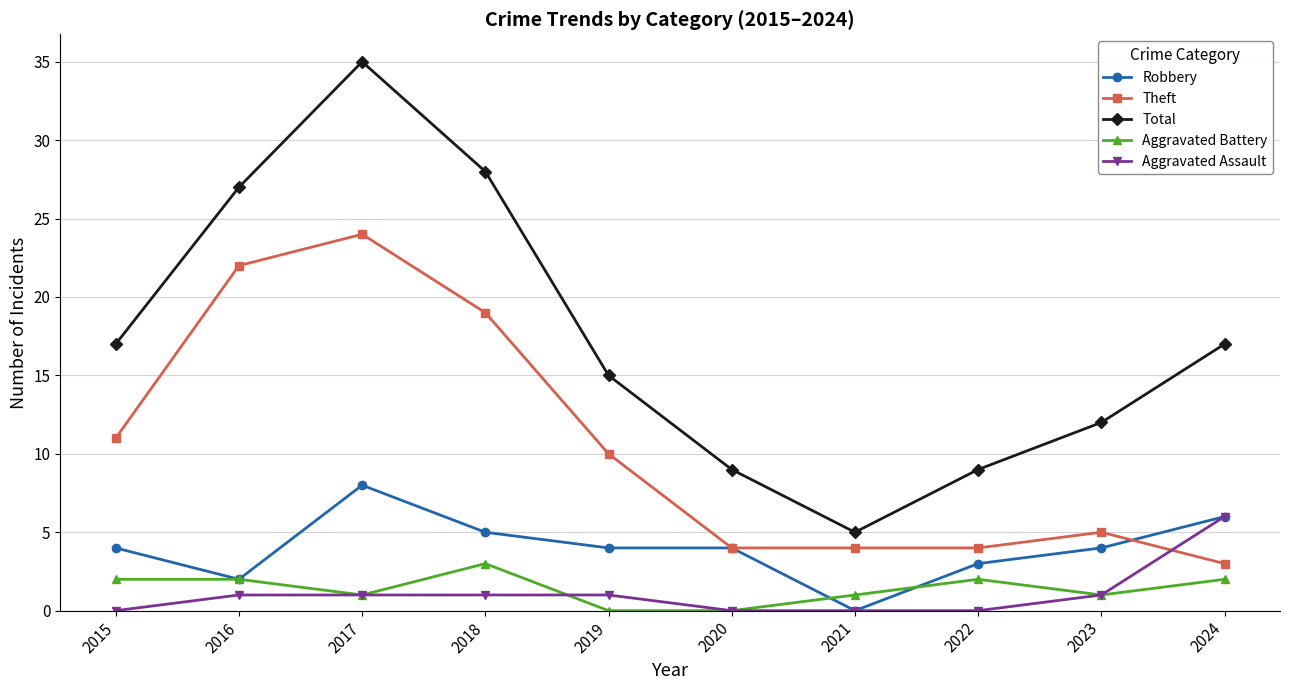

True or false: Total and Aggravated Battery cross at least once.

False